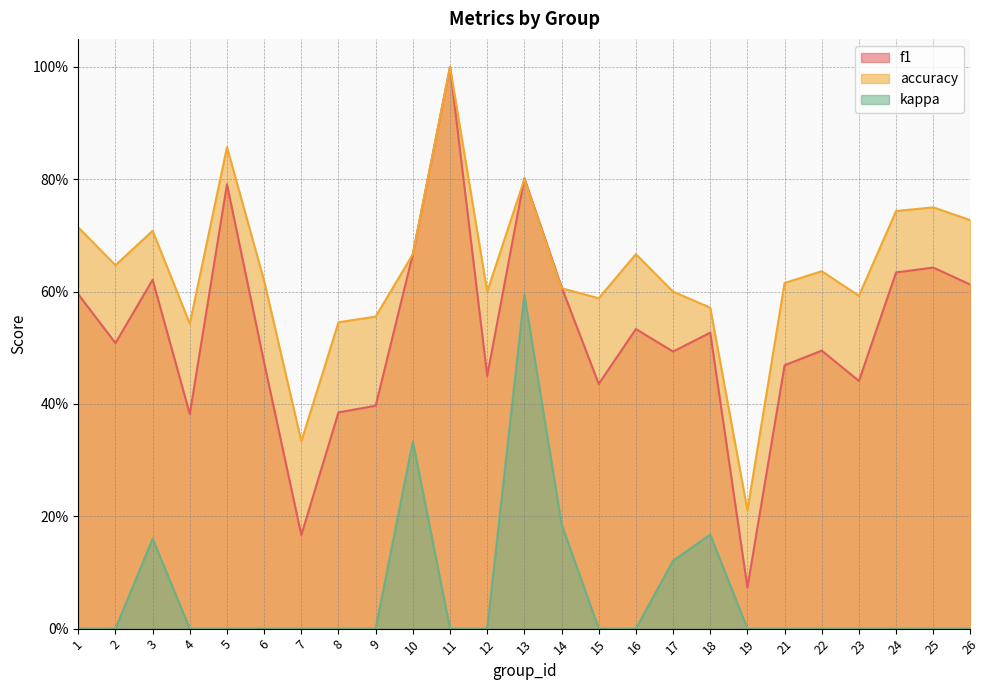

What is the average value of the kappa series?

0.1